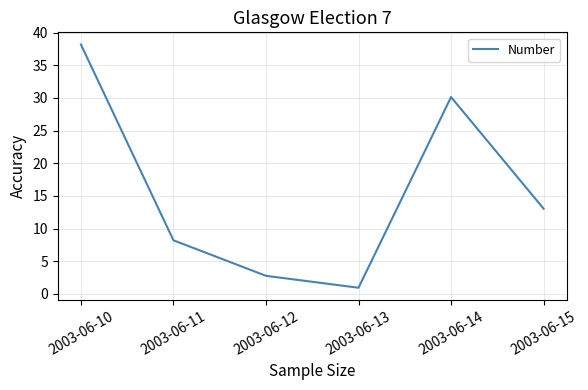

Where does the data first go above 13?

2003-06-10